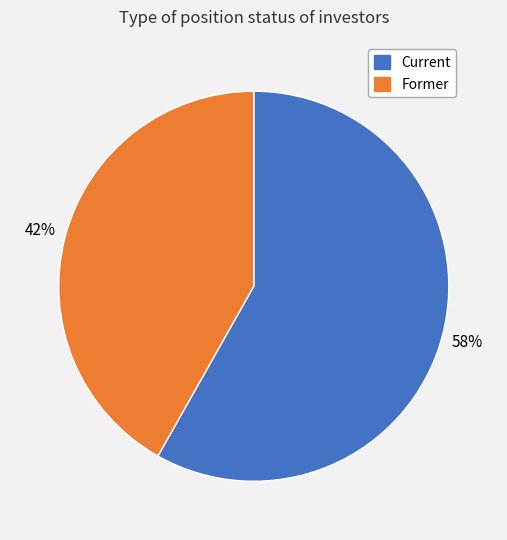

How many slices are in this pie chart?

2